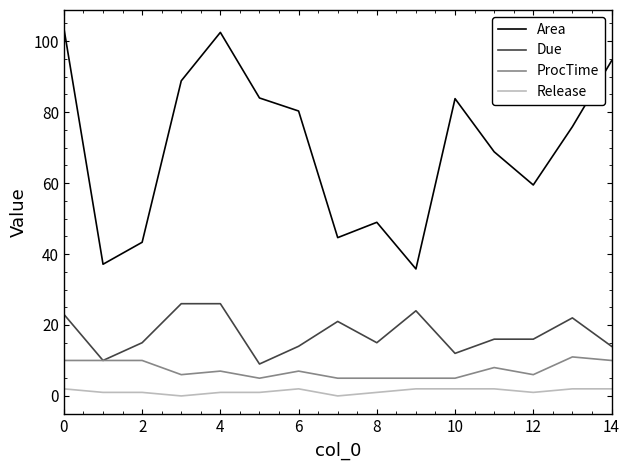

True or false: ProcTime and Release cross at least once.

False